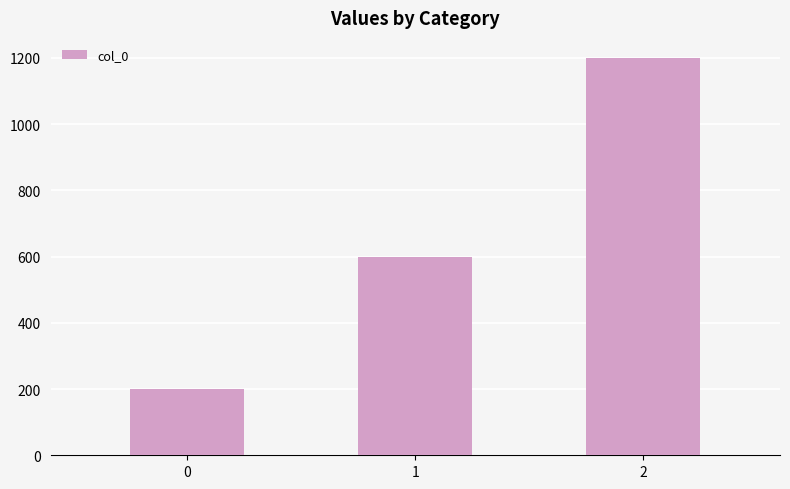

What is the sum of the values at 2 and 1?

1800